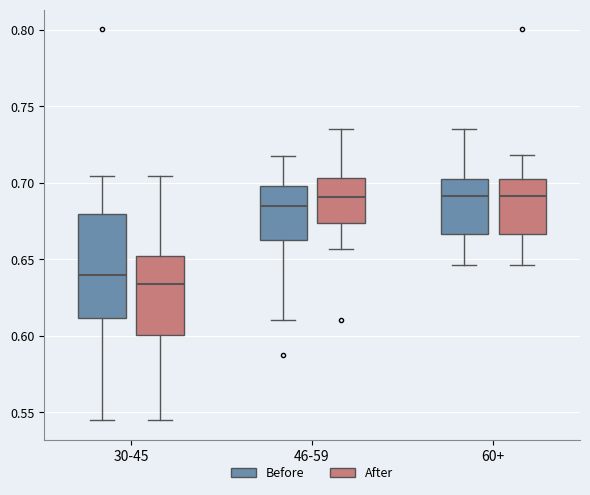

Reading left to right, transcribe this box plot: for each box, give where its median line is, the range the box spans, and where its two whiskers end, as read against the y-axis. The values are not printed on the chart, so give them approximately, as read against the axis.

30-45 (Before): median 0.640, box 0.610 to 0.680, whiskers 0.545 to 0.705
30-45 (After): median 0.635, box 0.600 to 0.650, whiskers 0.545 to 0.705
46-59 (Before): median 0.685, box 0.665 to 0.700, whiskers 0.610 to 0.715
46-59 (After): median 0.690, box 0.675 to 0.705, whiskers 0.655 to 0.735
60+ (Before): median 0.690, box 0.665 to 0.705, whiskers 0.645 to 0.735
60+ (After): median 0.690, box 0.665 to 0.705, whiskers 0.645 to 0.720